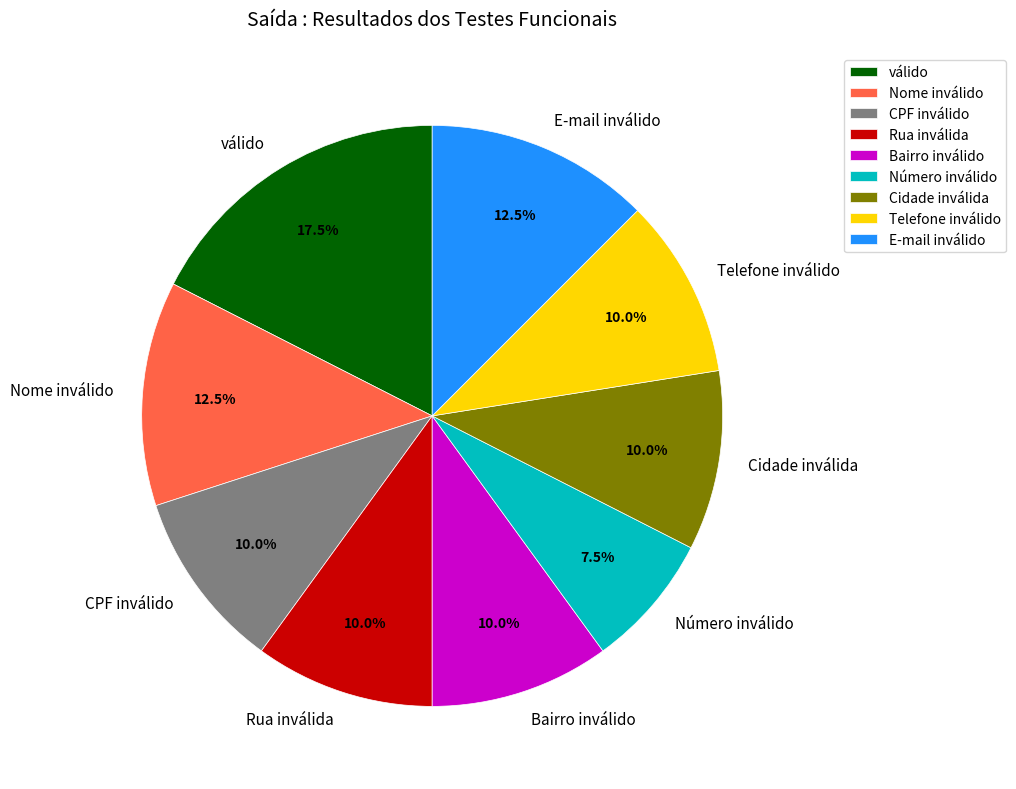

To the nearest percent, what is the average slice percentage?

11%